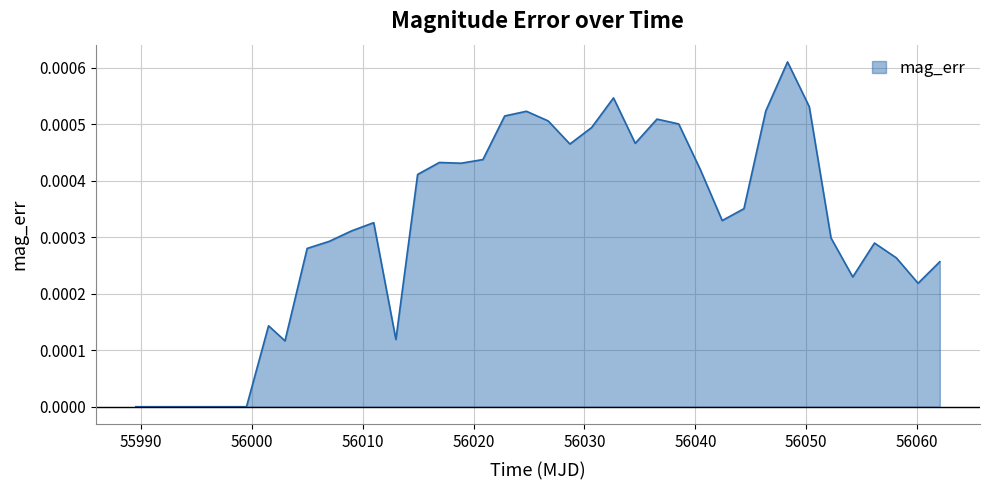

How many lines are shown in the chart?

1